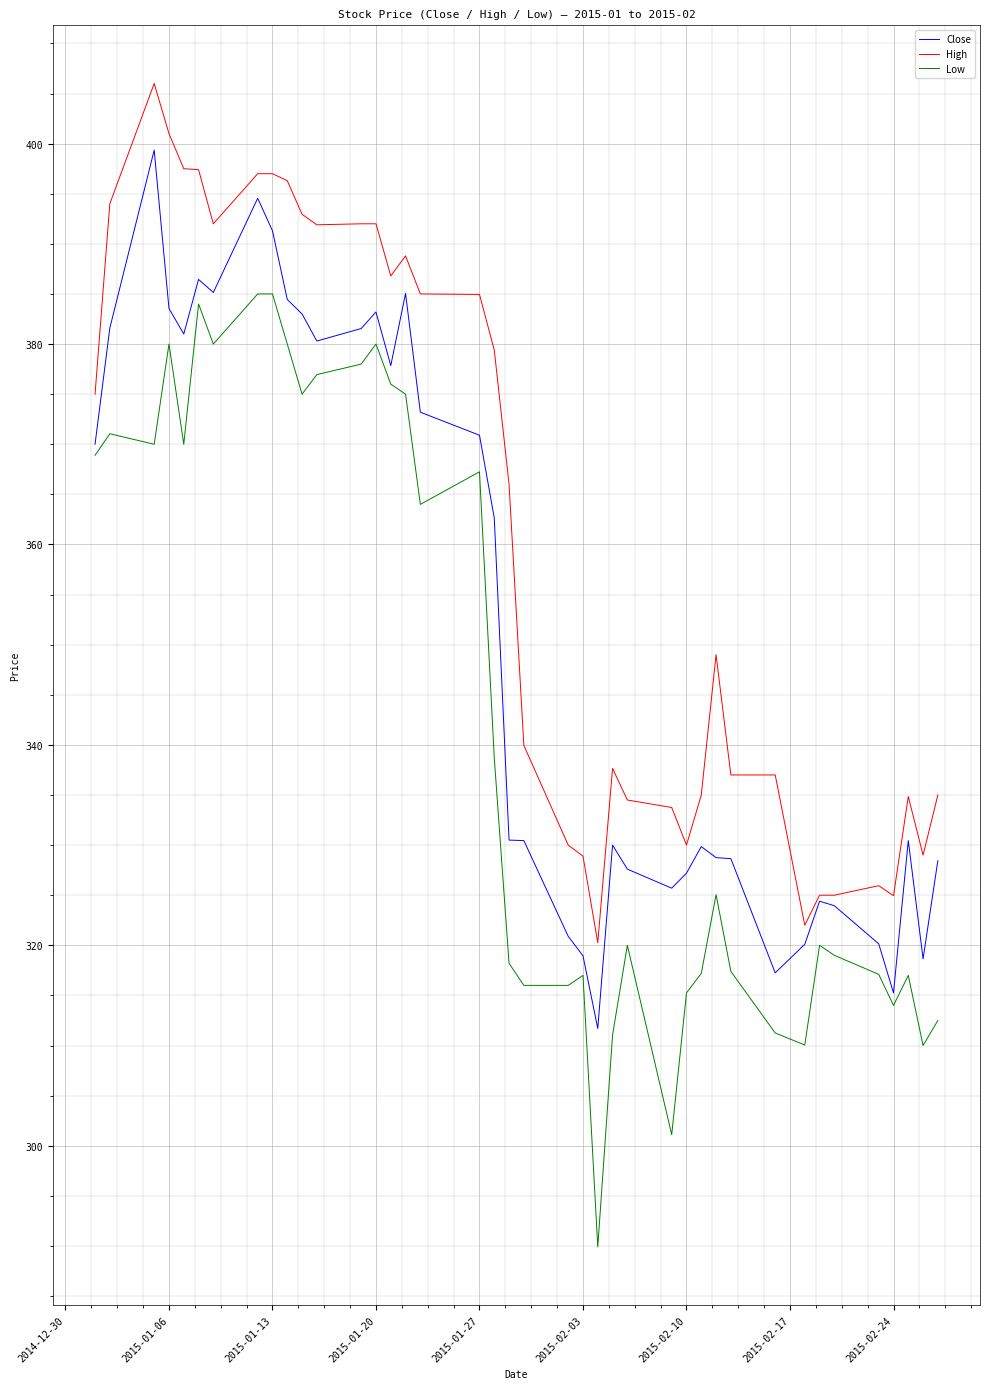

Is this an area chart (filled region under the line)?

No